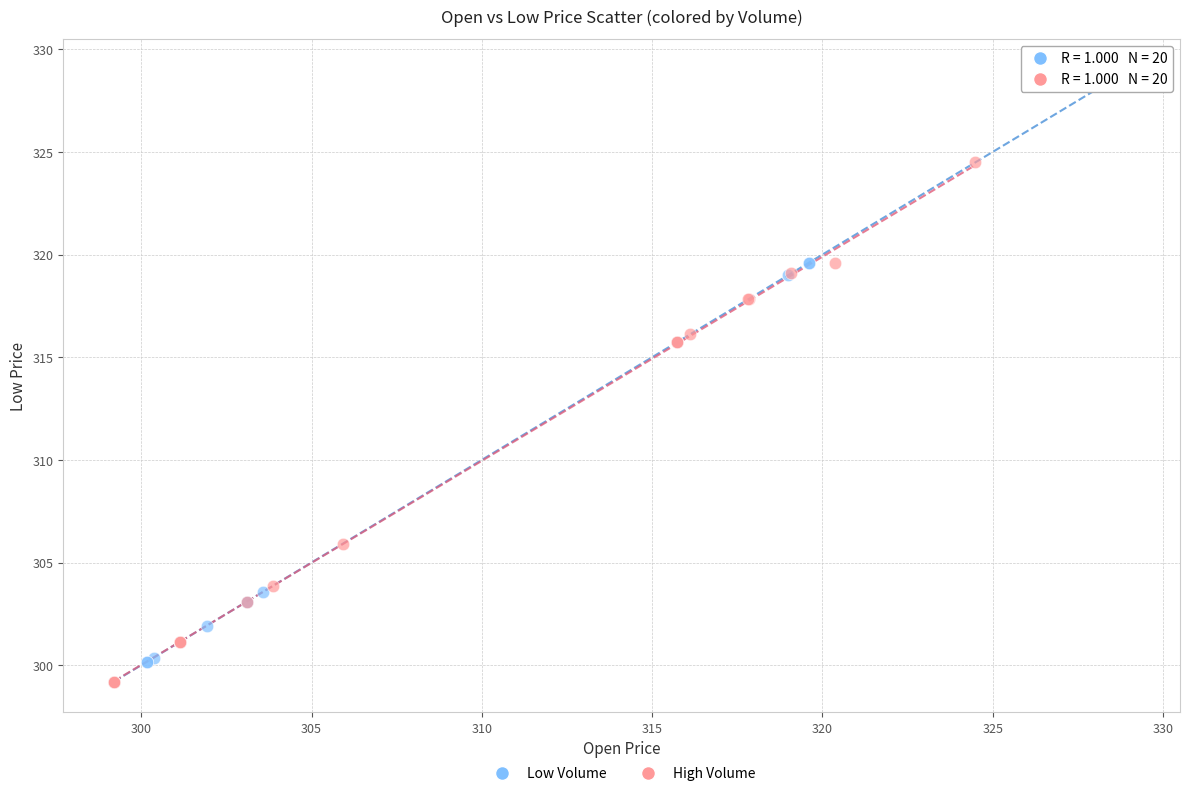

Which series has the widest spread of Y values?

Low Volume